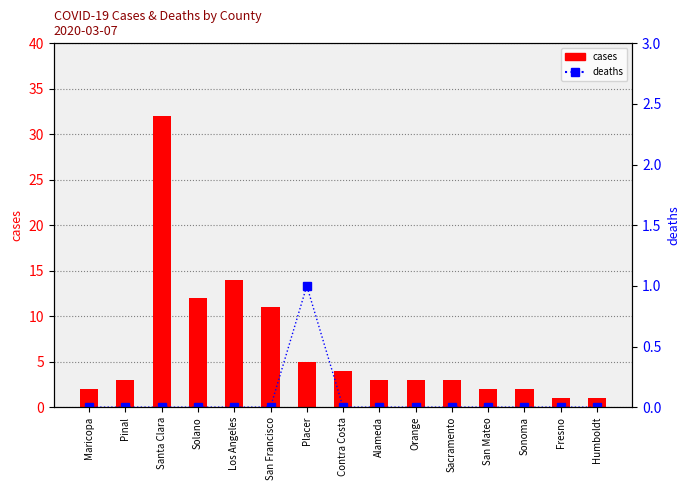

Is the value of deaths at Contra Costa greater than the value of cases at San Francisco?

No